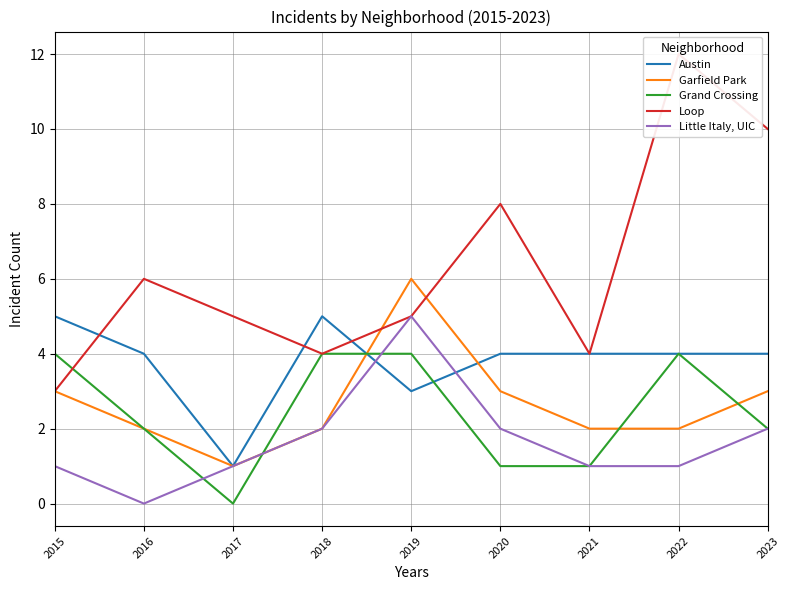

Between which two adjacent categories do Grand Crossing and Garfield Park first intersect?

2017 and 2018